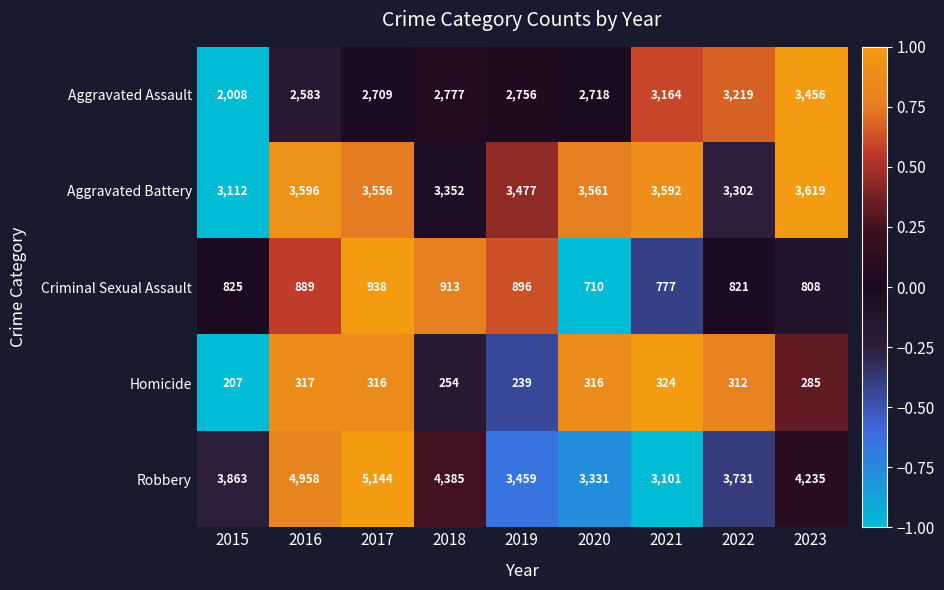

What is the minimum value shown in the chart?

207